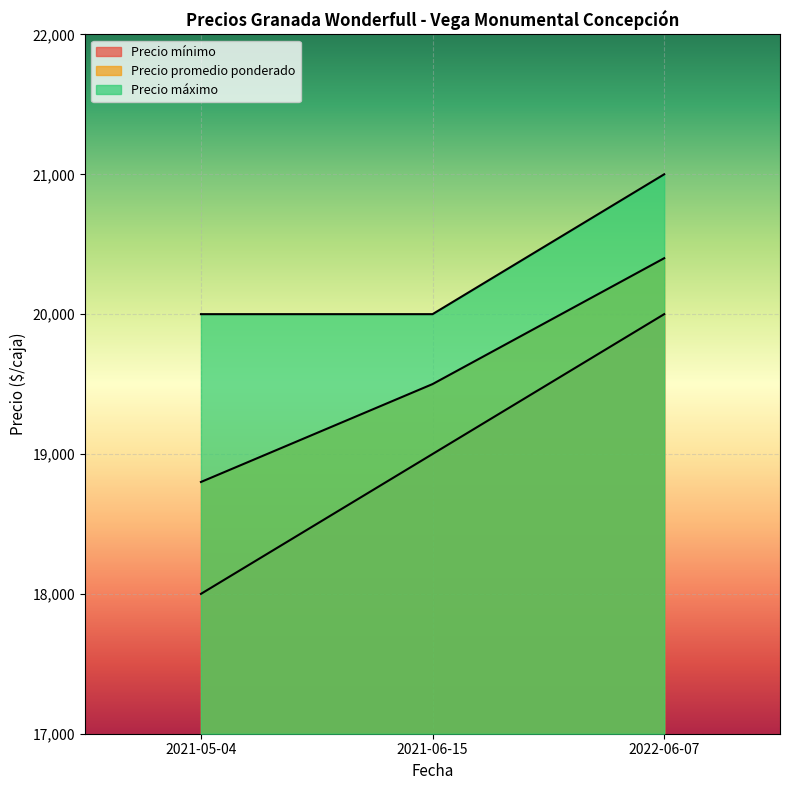

Is it true that Precio promedio ponderado equals 18800 at 2021-05-04?

True